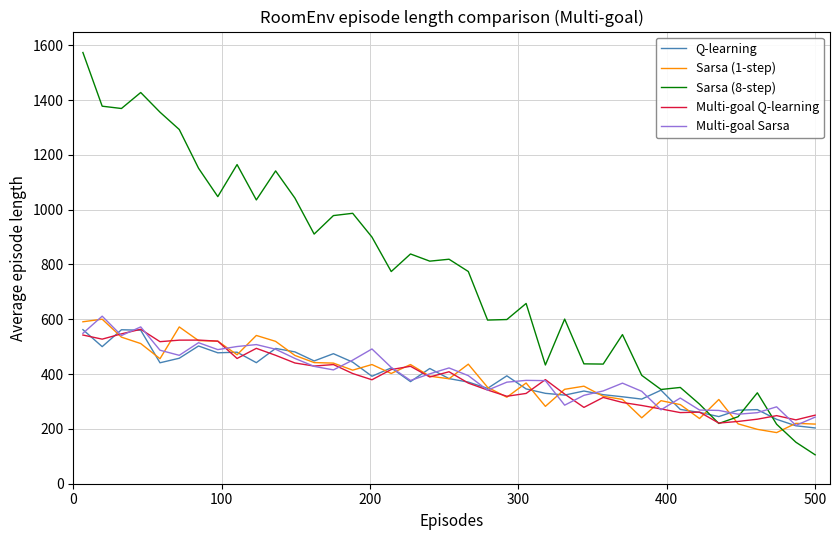

What is the smallest value displayed?

105.4